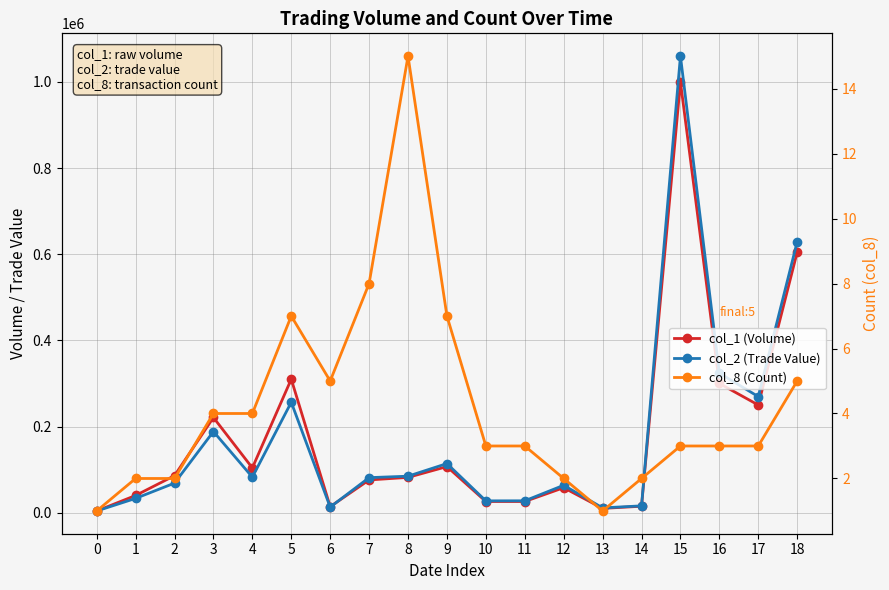

After their last crossing, which series has the higher values: col_1 (Volume) or col_2 (Trade Value)?

col_2 (Trade Value)